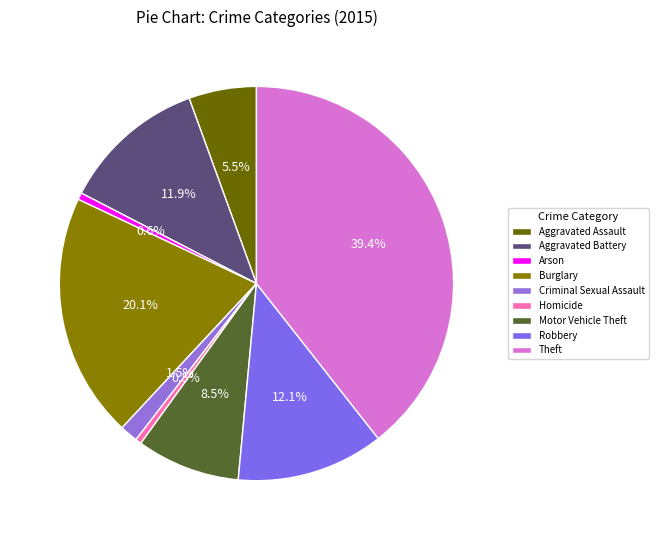

Does any single category account for the majority?

No